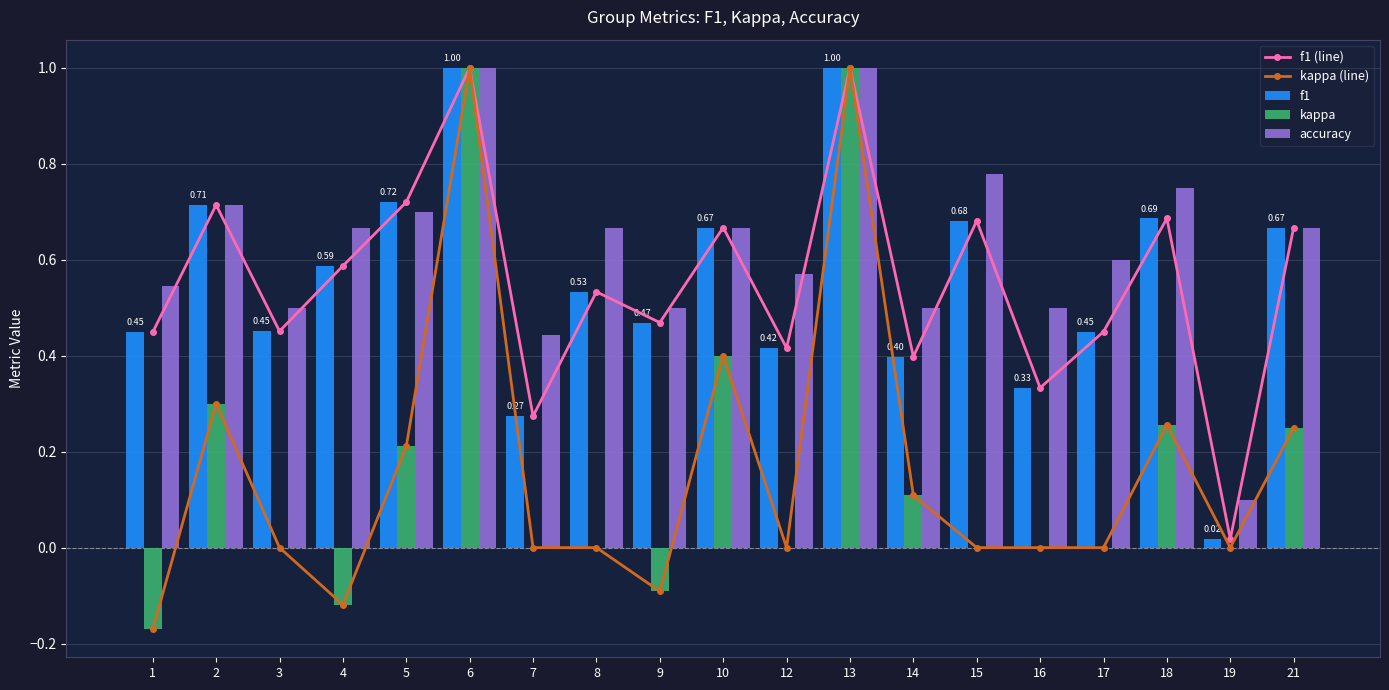

What is the difference between the kappa (line) values at 17 and 1?

0.2